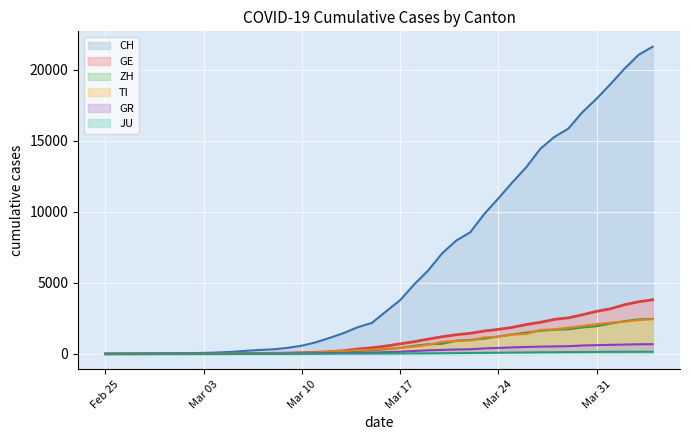

True or false: ZH has more than 0 points higher than both neighbors.

False